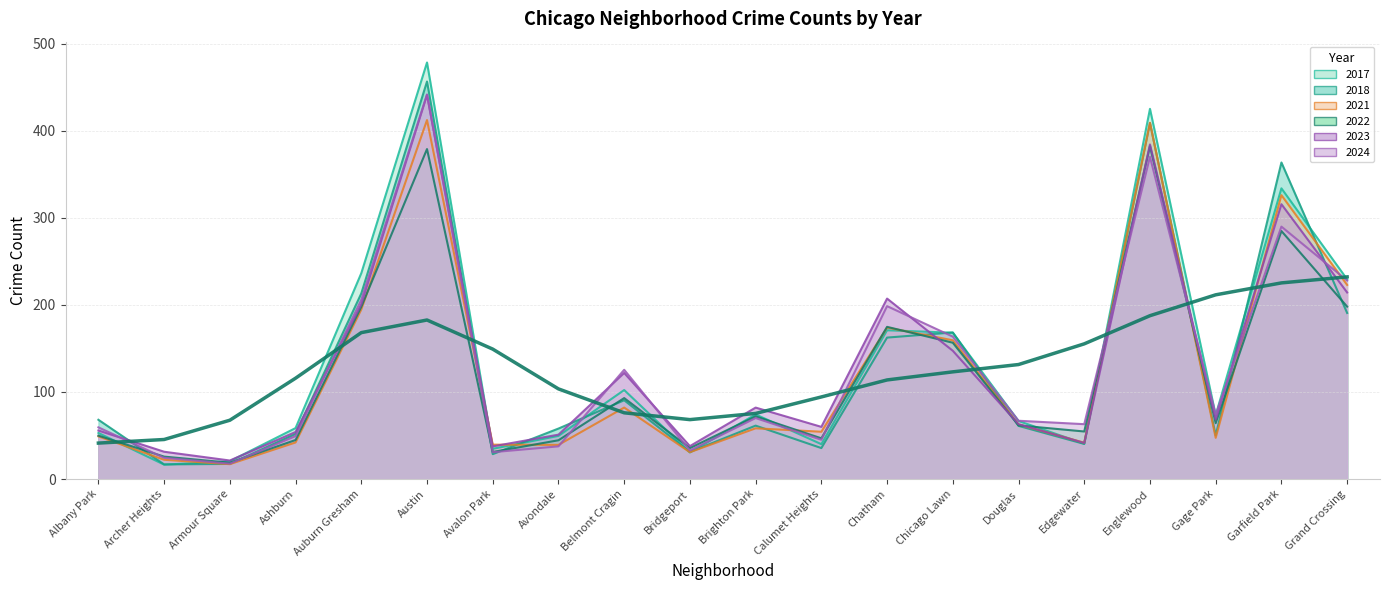

What position from the left is Chicago Lawn?

14